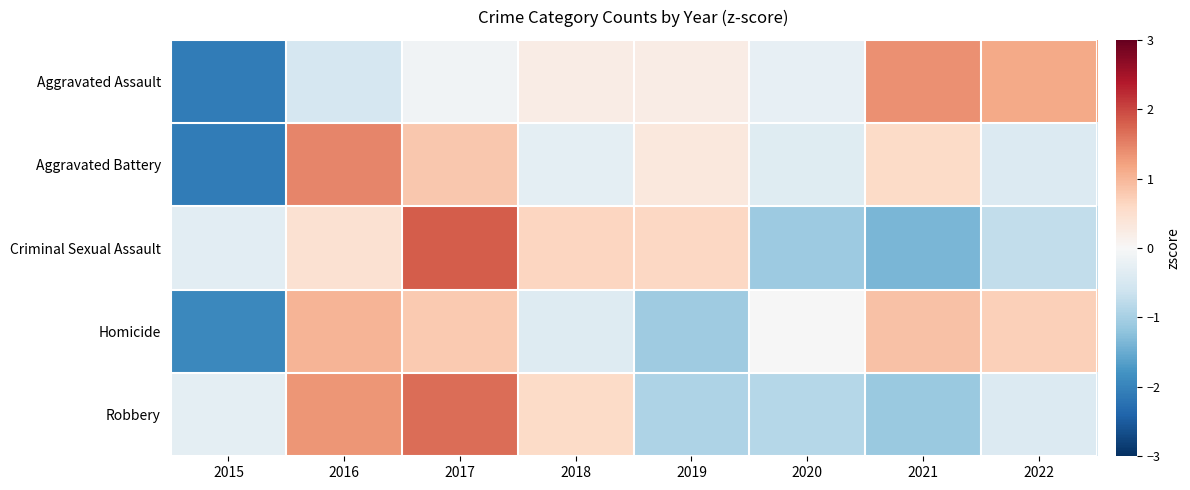

What is the spread (max minus min) of values at 2022?

1.9